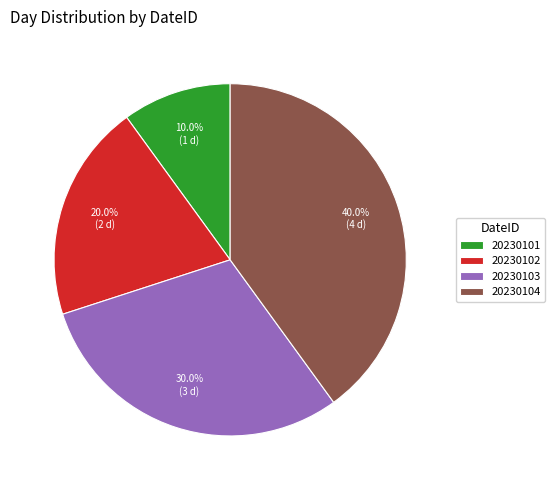

Does any single category account for the majority?

No